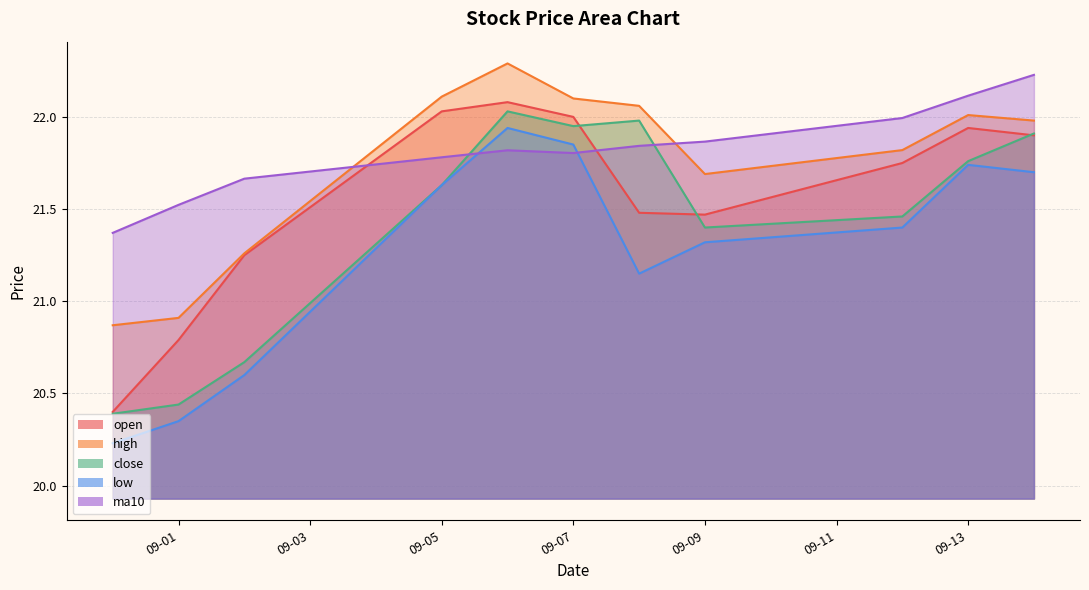

Where does the close series first go above 21?

09-05